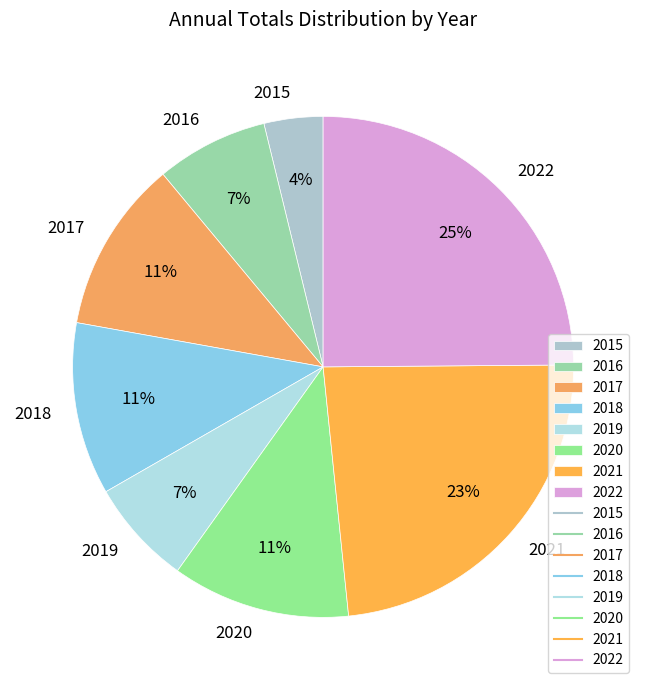

True or false: 2017 accounts for 1% of the total.

False